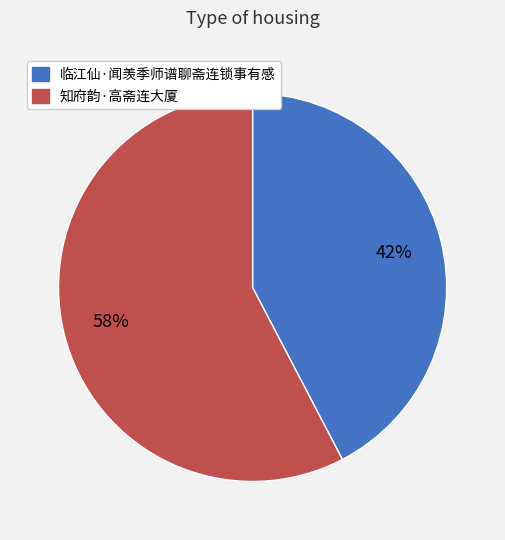

Rank the categories by value from lowest to highest.

临江仙·闻羡季师谱聊斋连锁事有感, 知府韵·高斋连大厦